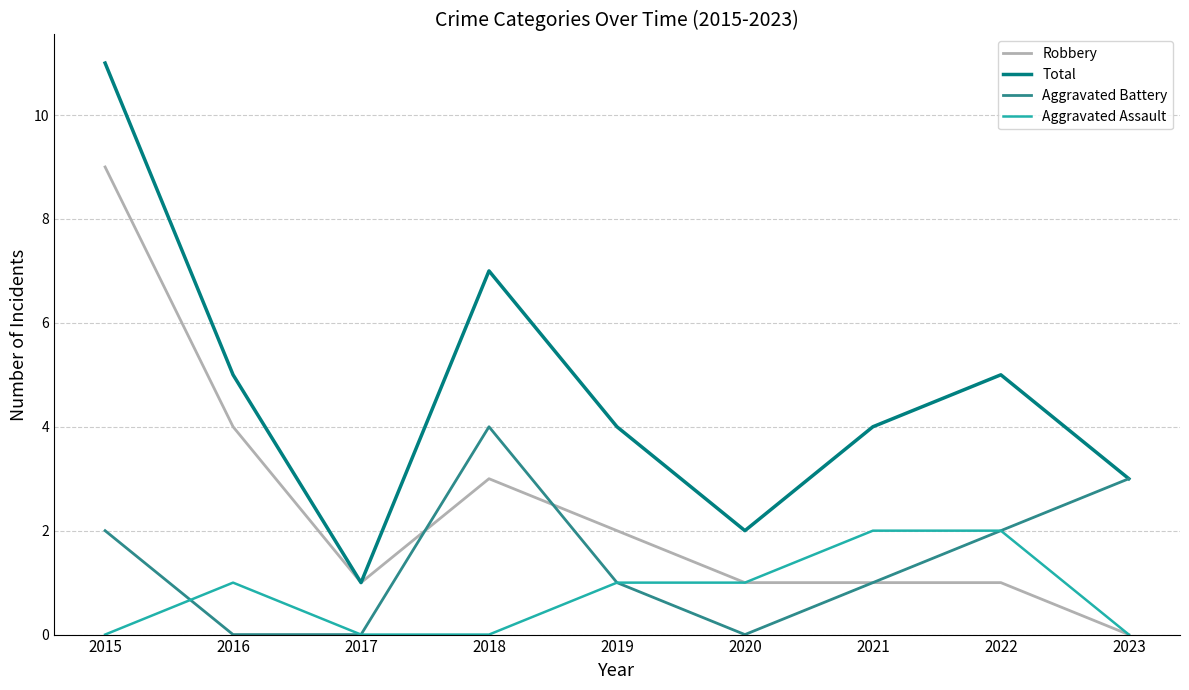

Reading left to right, transcribe all the data shown in this chart.

Robbery: 2015=9	2016=4	2017=1	2018=3	2019=2	2020=1	2021=1	2022=1	2023=0
Total: 2015=11	2016=5	2017=1	2018=7	2019=4	2020=2	2021=4	2022=5	2023=3
Aggravated Battery: 2015=2	2016=0	2017=0	2018=4	2019=1	2020=0	2021=1	2022=2	2023=3
Aggravated Assault: 2015=0	2016=1	2017=0	2018=0	2019=1	2020=1	2021=2	2022=2	2023=0